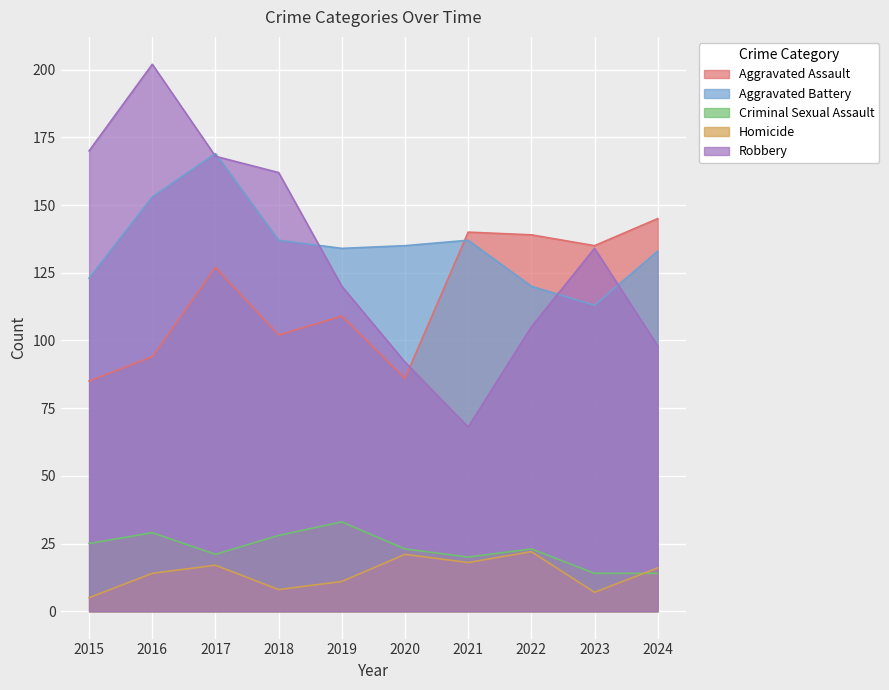

Reading right to left, extract all data points from this chart.

Aggravated Assault: 145	135	139	140	86	109	102	127	94	85
Aggravated Battery: 133	113	120	137	135	134	137	169	153	123
Criminal Sexual Assault: 14	14	23	20	23	33	28	21	29	25
Homicide: 16	7	22	18	21	11	8	17	14	5
Robbery: 98	134	105	68	92	120	162	168	202	170